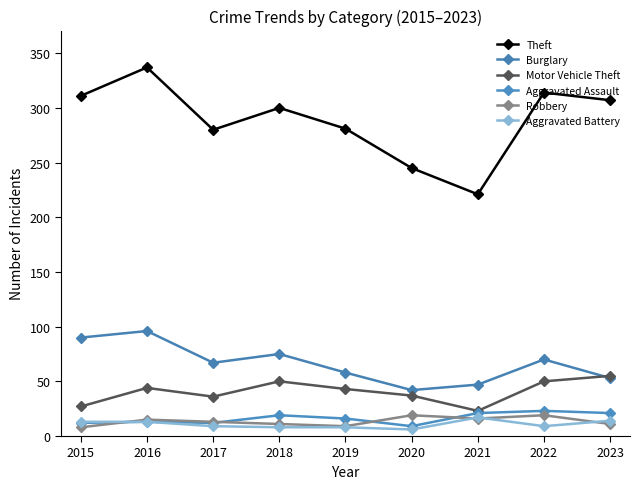

At which label is Aggravated Assault closest to 16?

2019